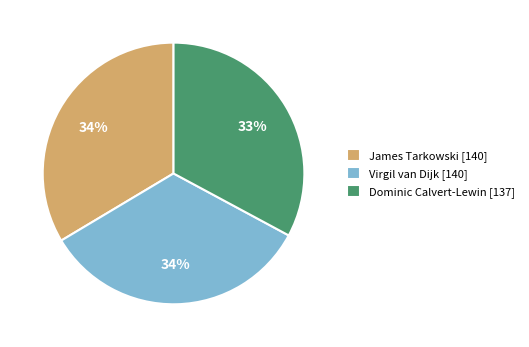

Is it true that James Tarkowski is 34% of the pie?

True